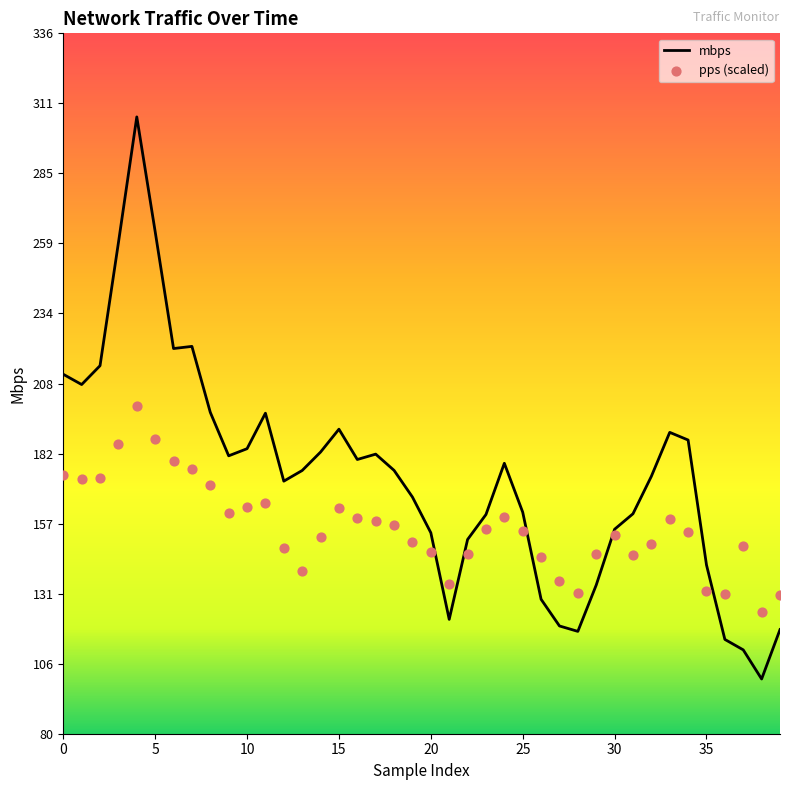

Which series contains the lowest Y value?

mbps